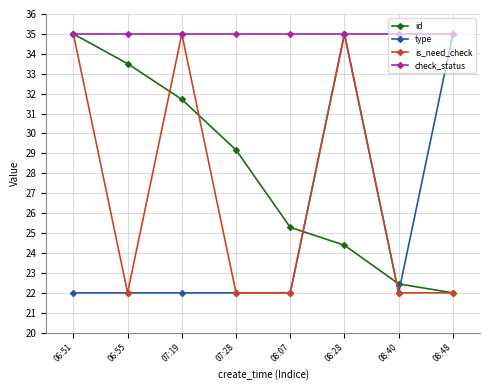

What is the greatest value displayed?

35.0